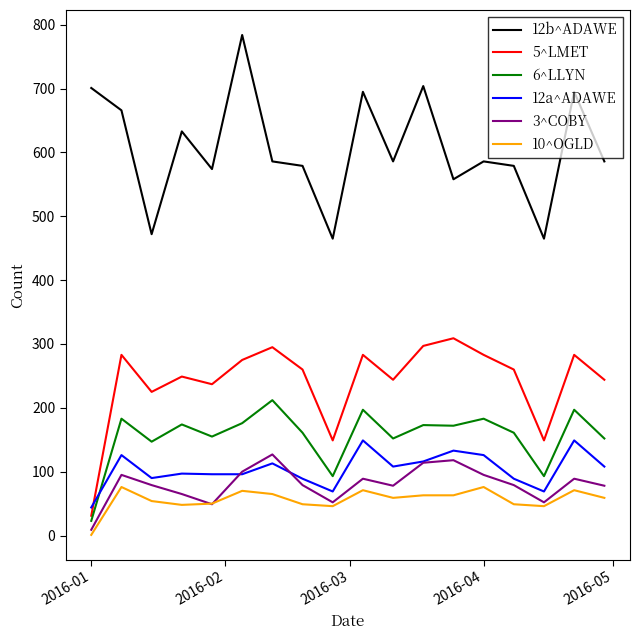

Which series has the largest total across all categories?

12b^ADAWE